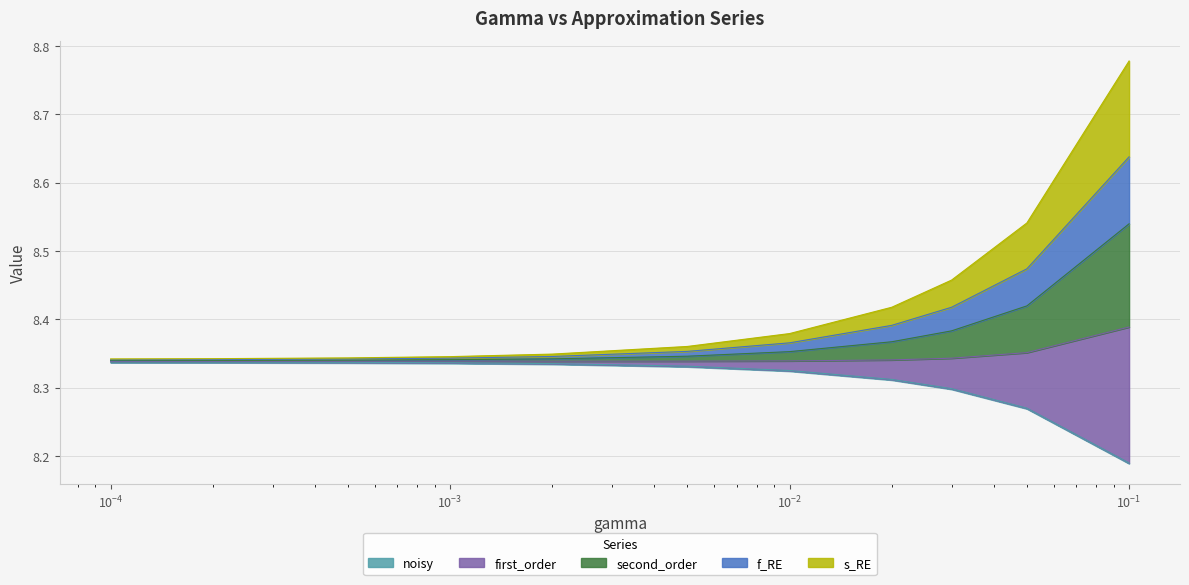

What is the greatest value displayed?

8.5